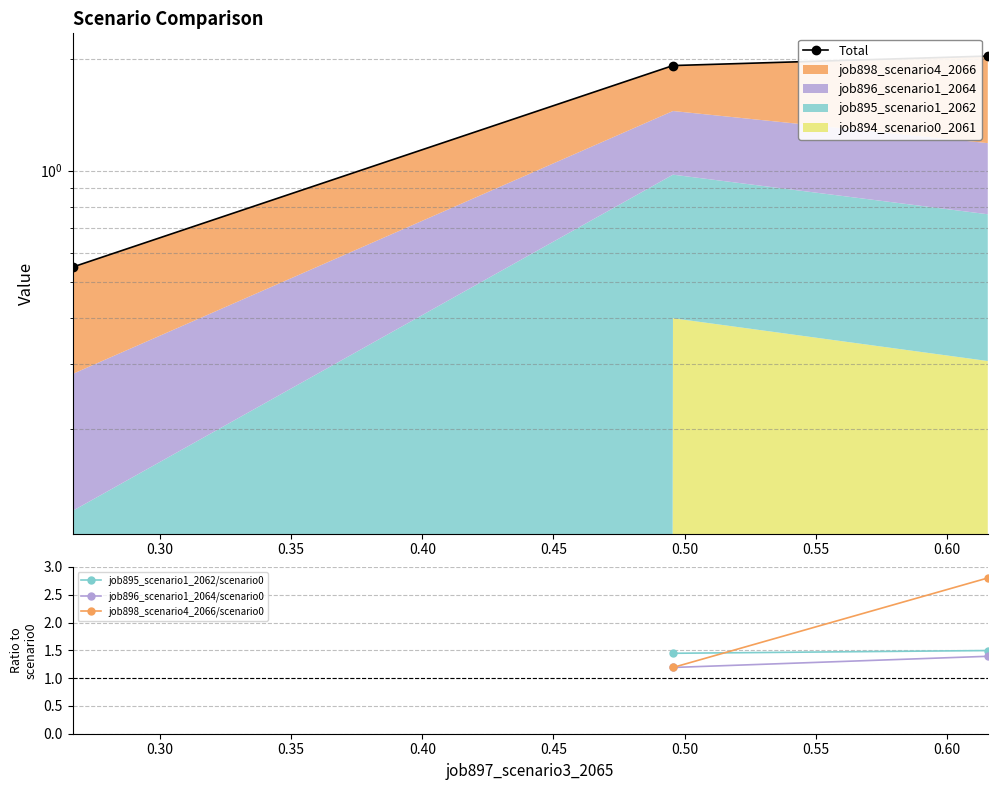

How many values in the Total series are below 1?

1